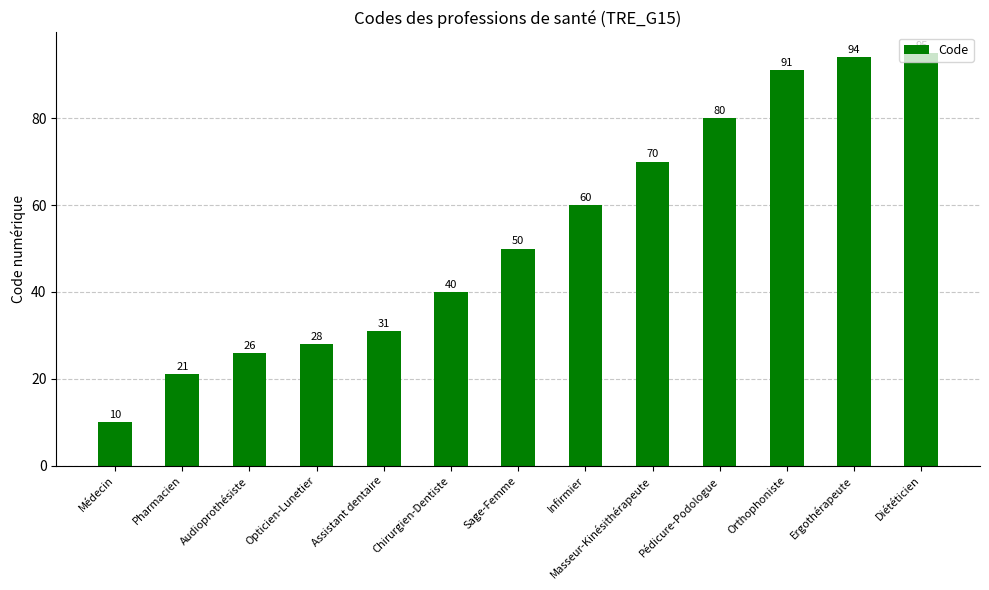

What is the smallest value displayed?

10